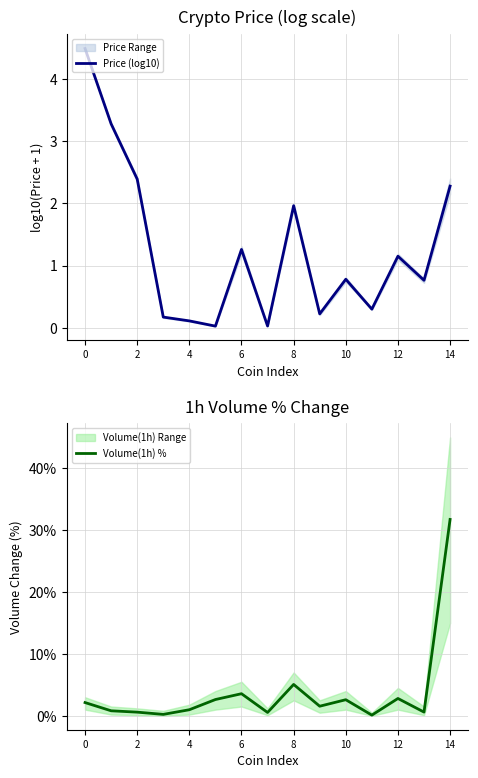

Is it true that Price (log10) equals 1.1 at 10?

False